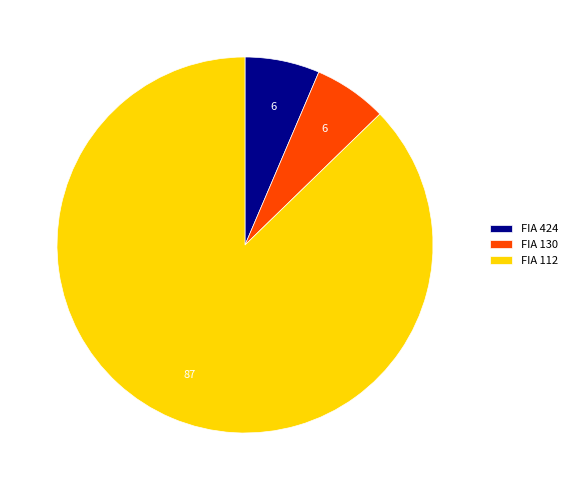

Is the sum of FIA 112 and FIA 424 greater than half?

Yes